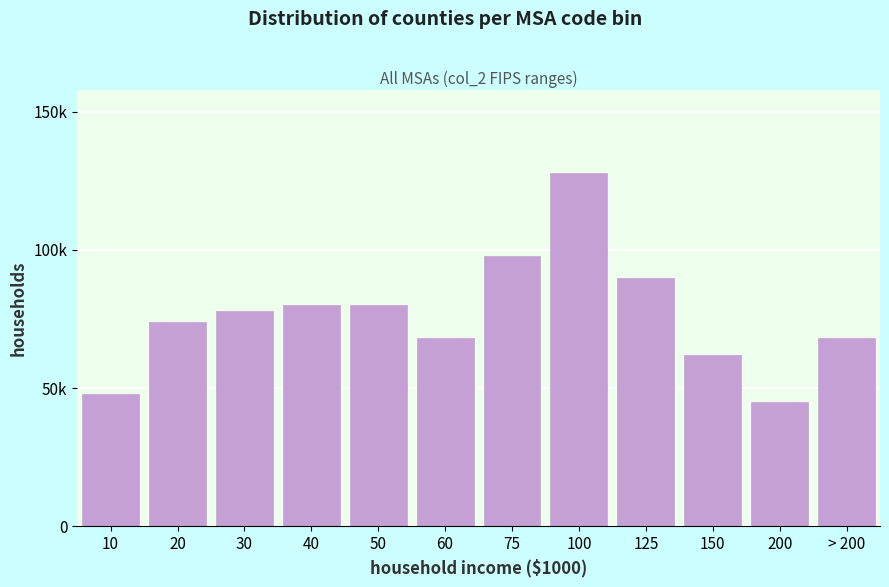

Are the bars horizontal?

No